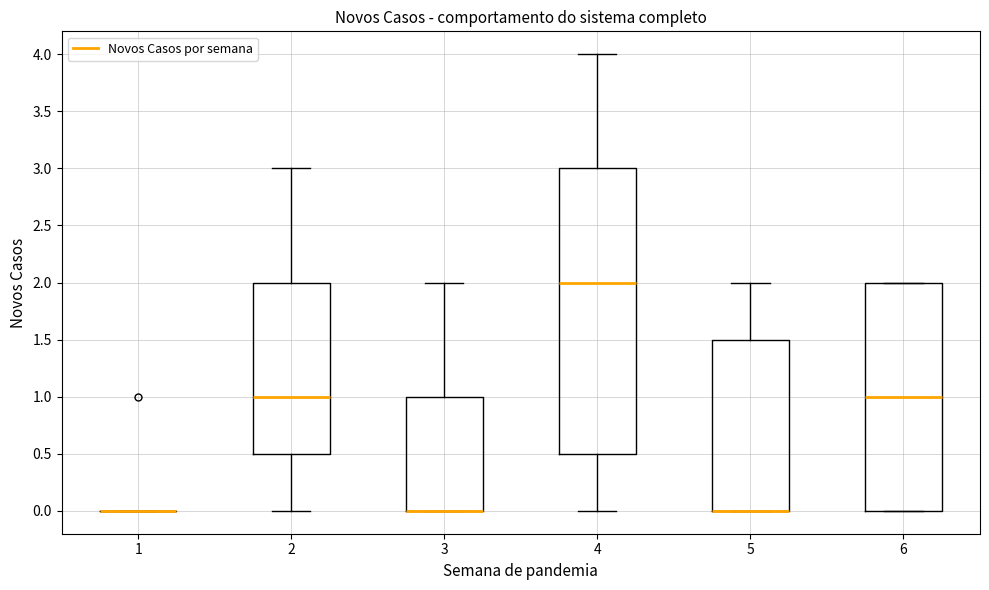

Where is the lower edge of the box at x = 5 on the y-axis? The values are not printed on the chart, so give them approximately, as read against the axis.

0.0